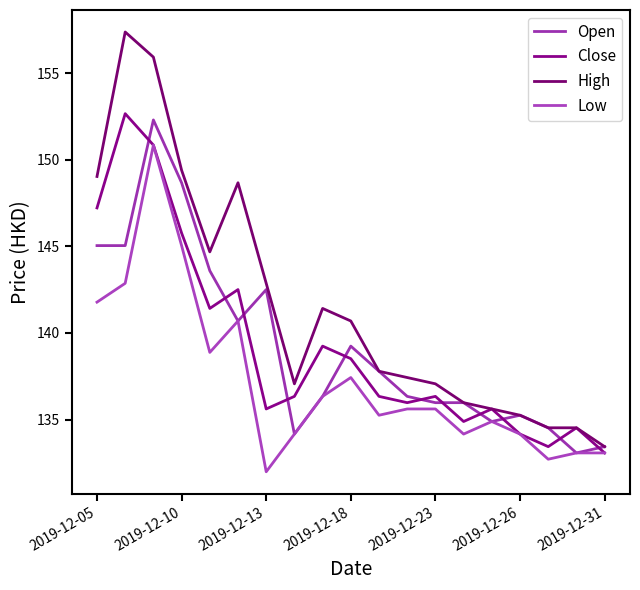

What is the sum of all Low values?

2608.5